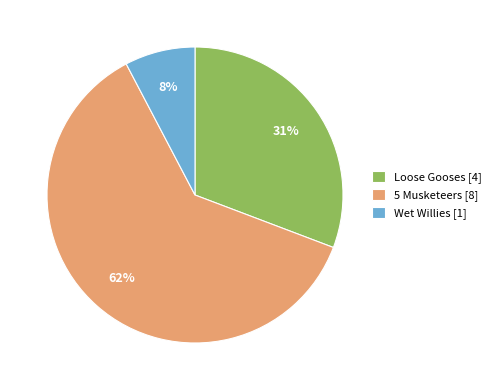

Rank the categories by value from highest to lowest.

5 Musketeers, Loose Gooses, Wet Willies